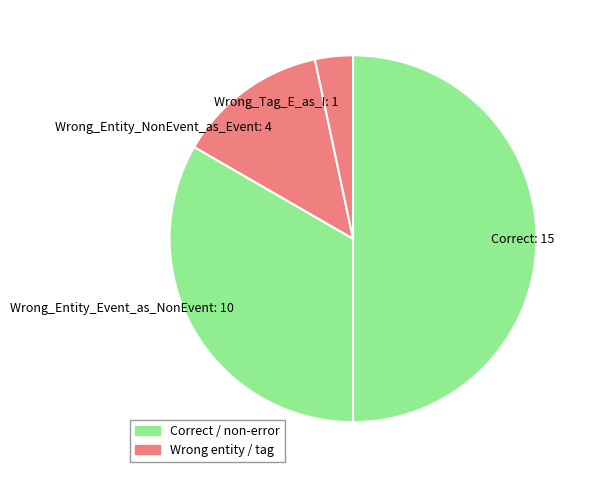

Is it true that Wrong_Entity_Event_as_NonEvent is 33% of the pie?

True